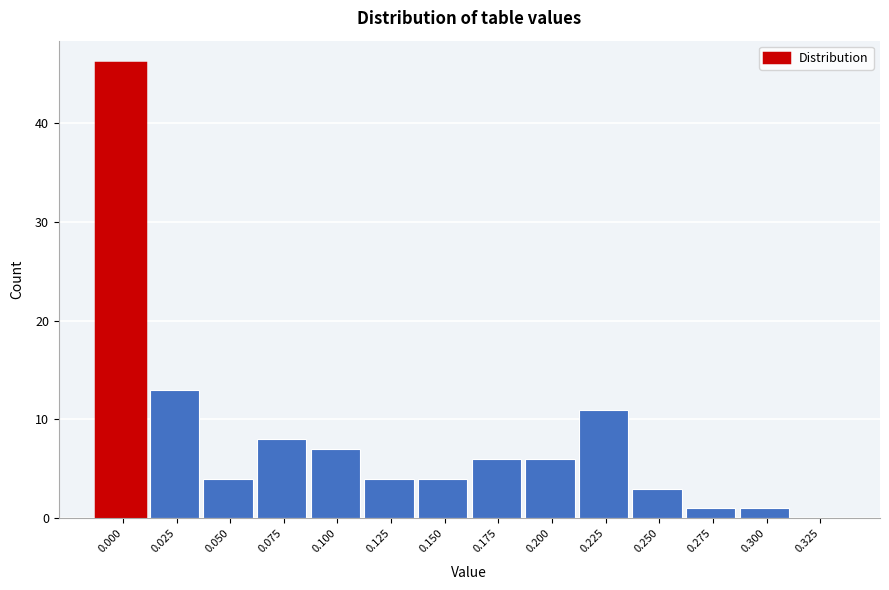

Reading left to right, what are all the values shown in this chart?

0.000=46	0.025=13	0.050=4	0.075=8	0.100=7	0.125=4	0.150=4	0.175=6	0.200=6	0.225=11	0.250=3	0.275=1	0.300=1	0.325=0